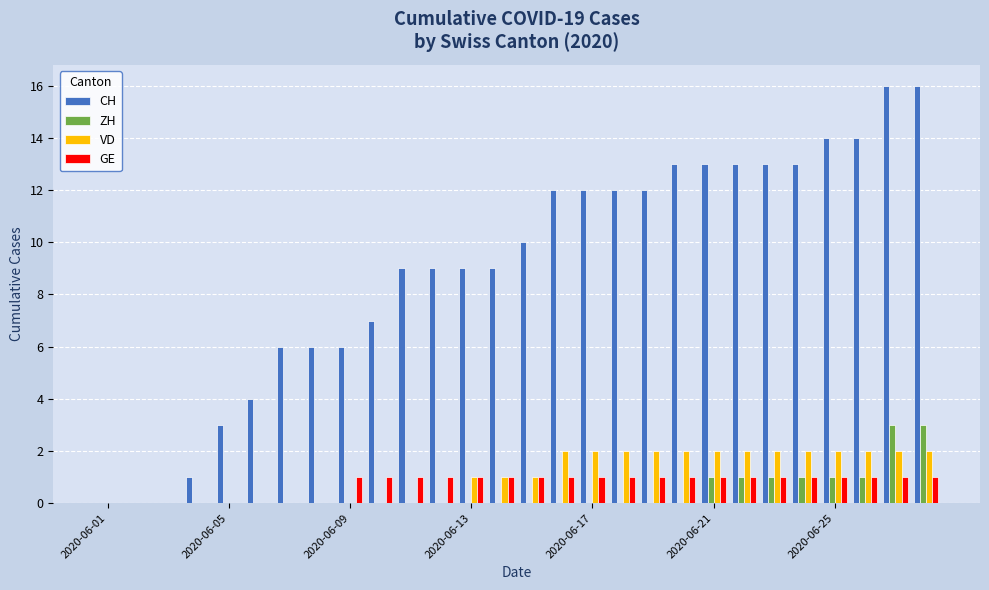

What is the greatest value displayed?

16